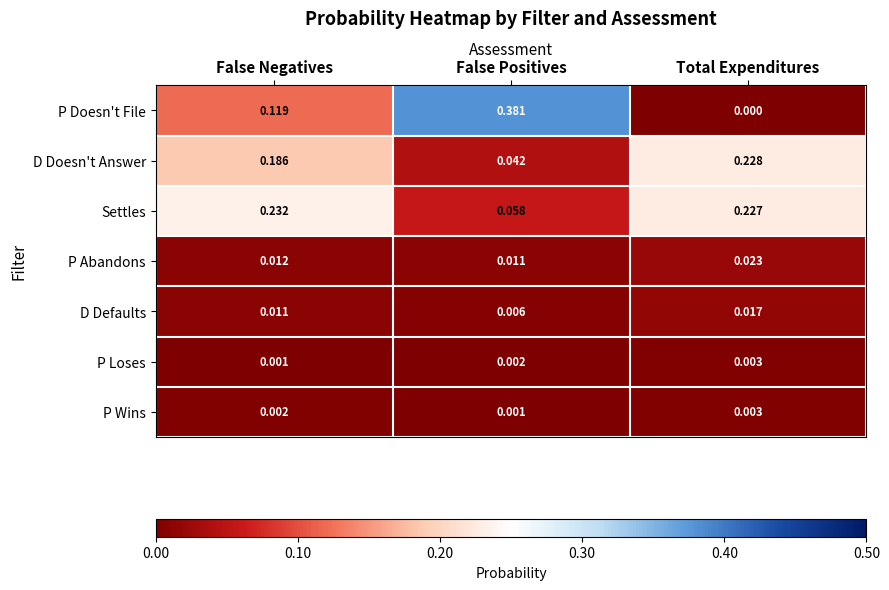

Which label corresponds to the smallest value in the chart?

Total Expenditures